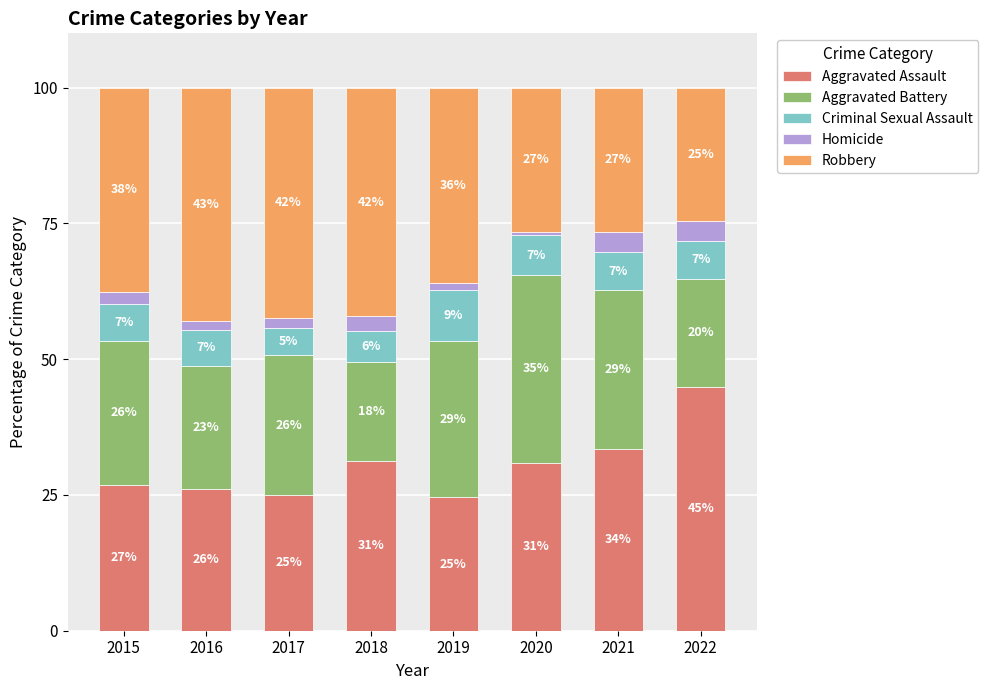

What is the sum of the Aggravated Assault values at 2021 and 2017?

58.5